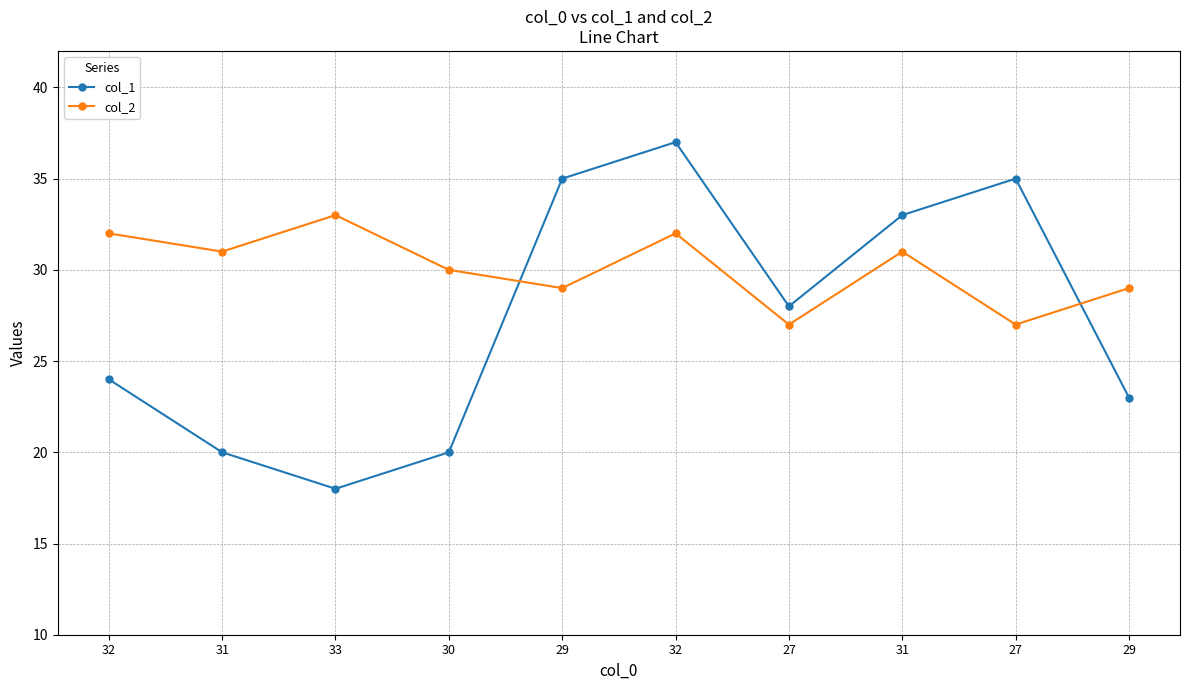

Which series has the largest range (max minus min)?

col_1